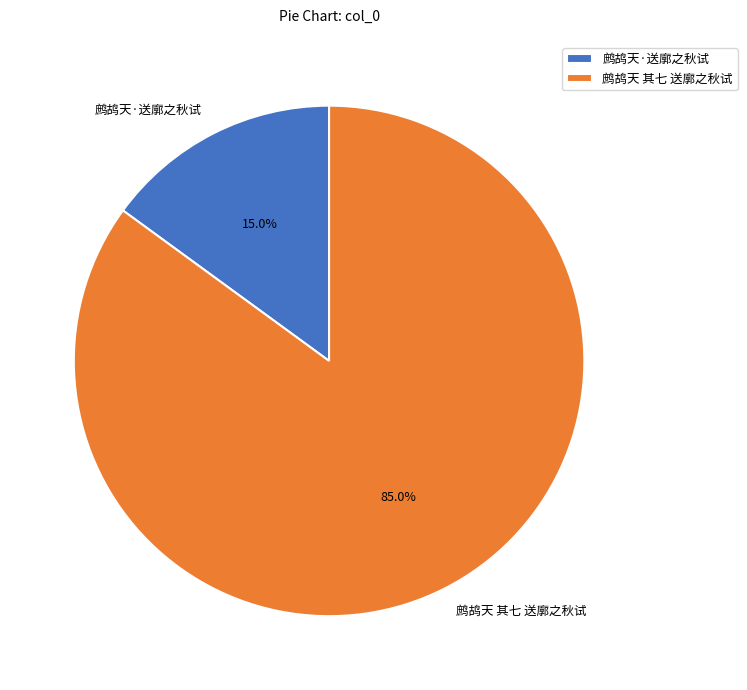

To the nearest percent, what is the average slice percentage?

50%